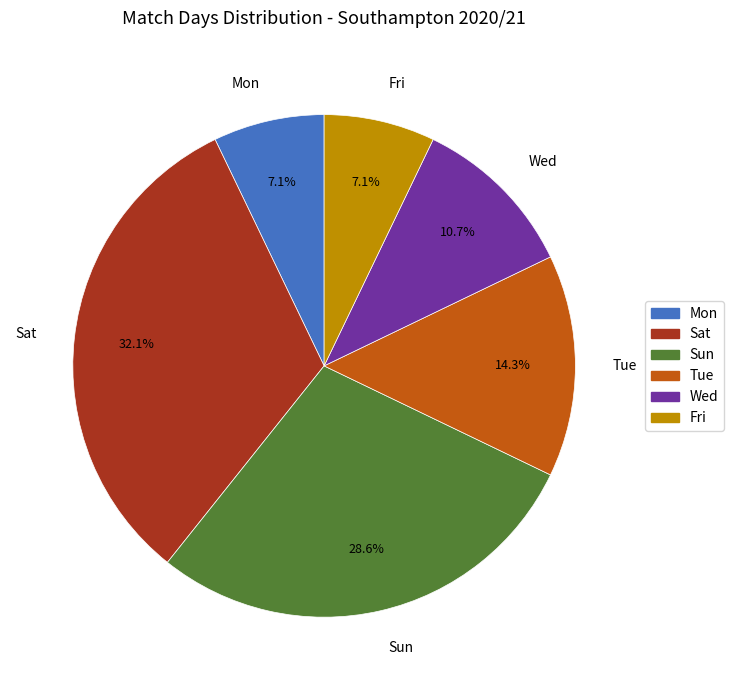

What is the largest slice in the pie chart?

Sat